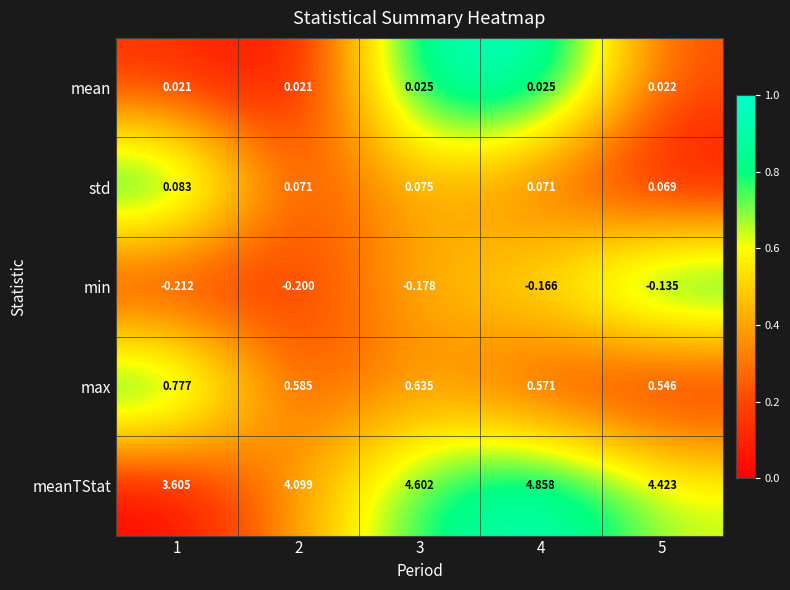

List the series in order of their peak value, lowest first.

min, mean, std, max, meanTStat